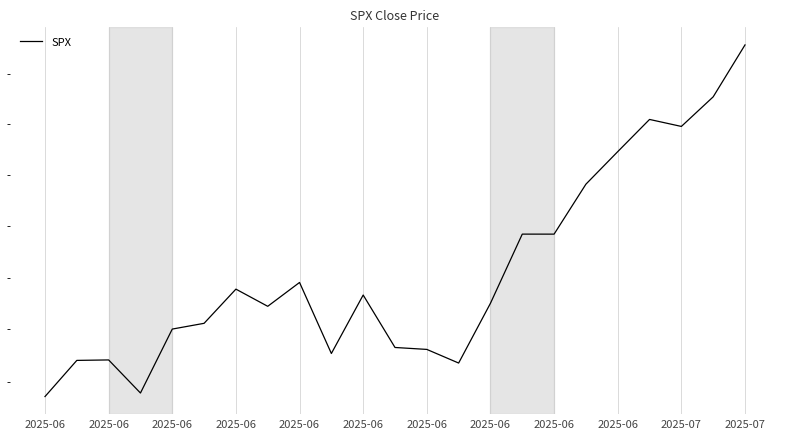

Where is the first local minimum?

2025-06